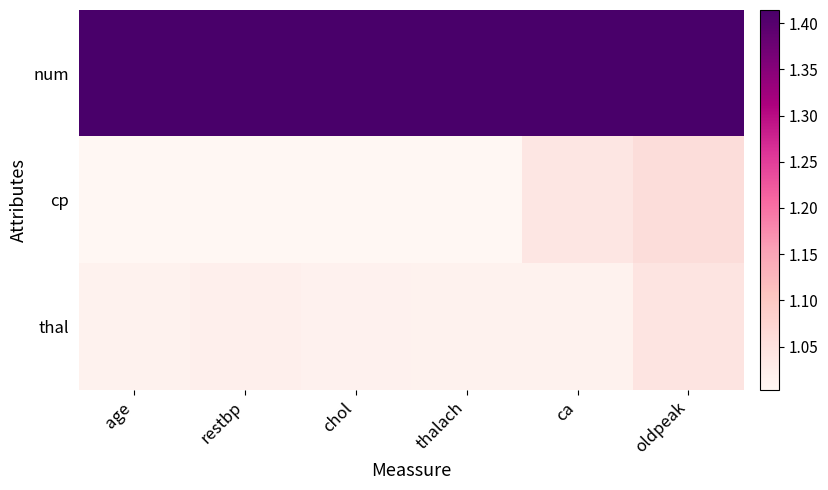

At which category is the sum across all series the highest?

oldpeak